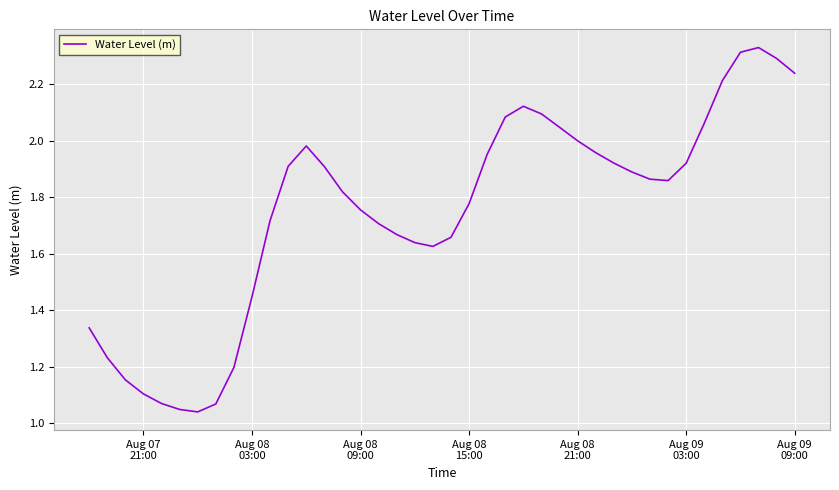

How many lines are shown in the chart?

1